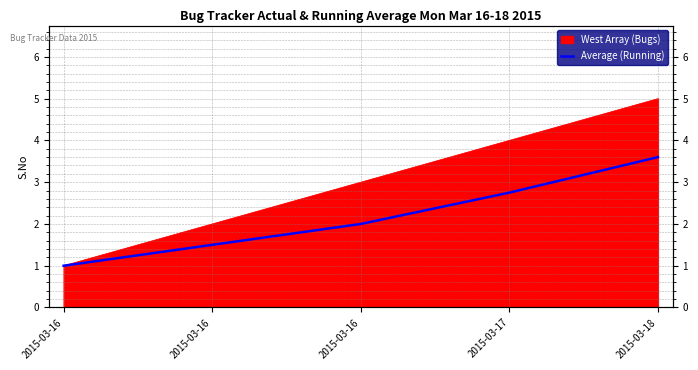

What is the difference between the maximum and second lowest values?

2.1